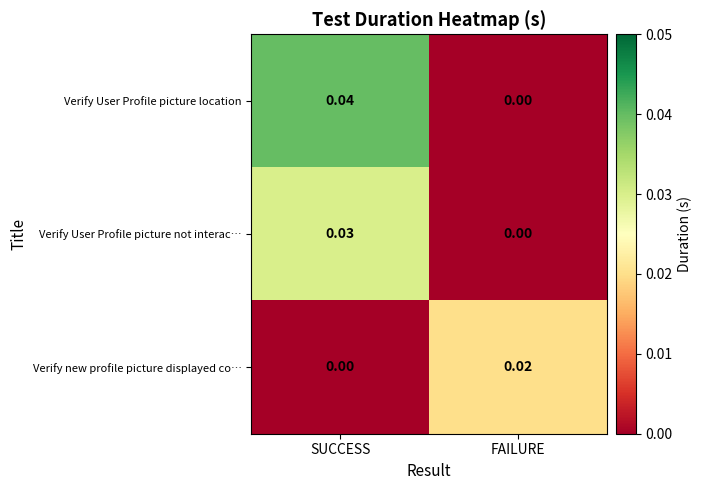

Which series has the widest spread of values?

Verify User Profile picture location